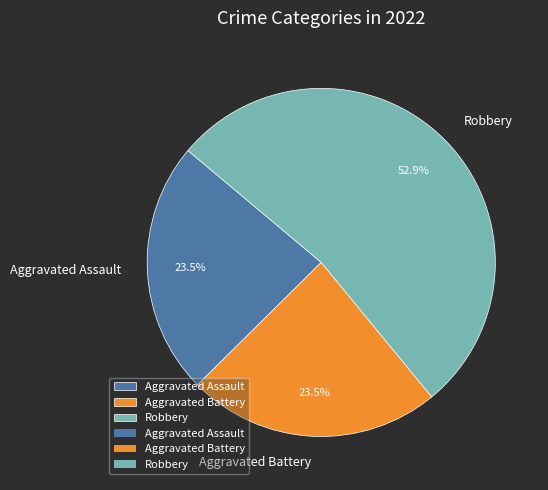

What is the majority slice?

Robbery